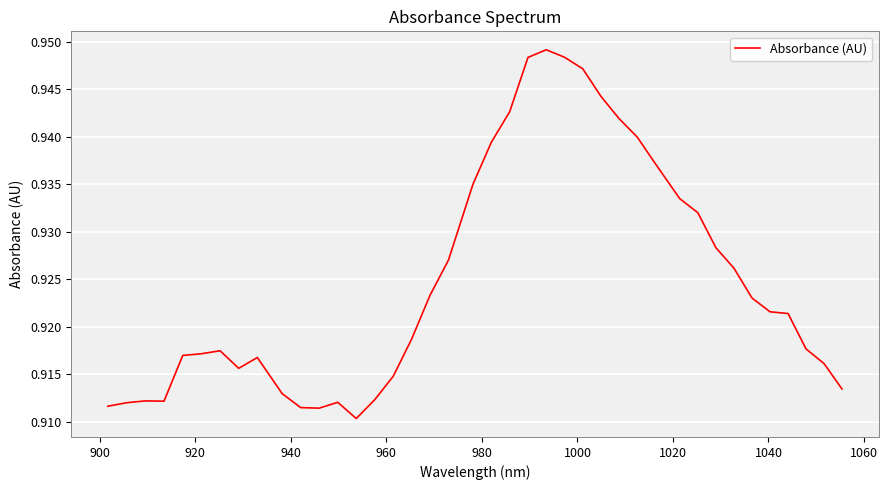

How many lines are shown in the chart?

1